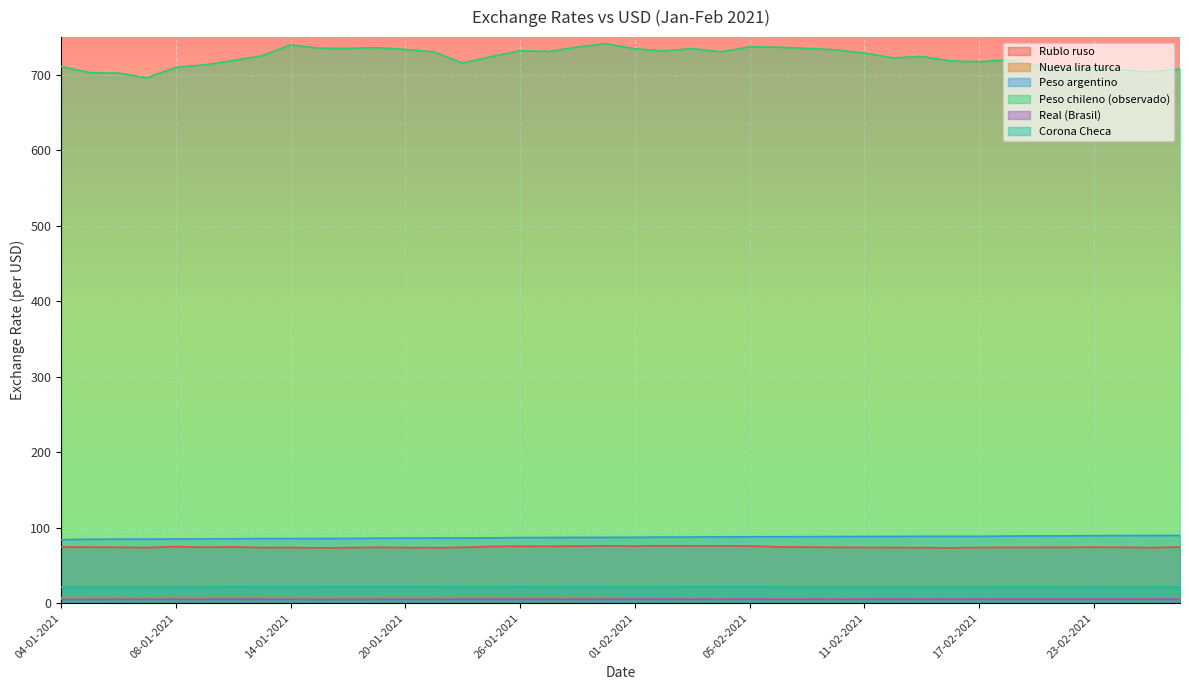

Does the chart display data point markers on the line(s)?

No